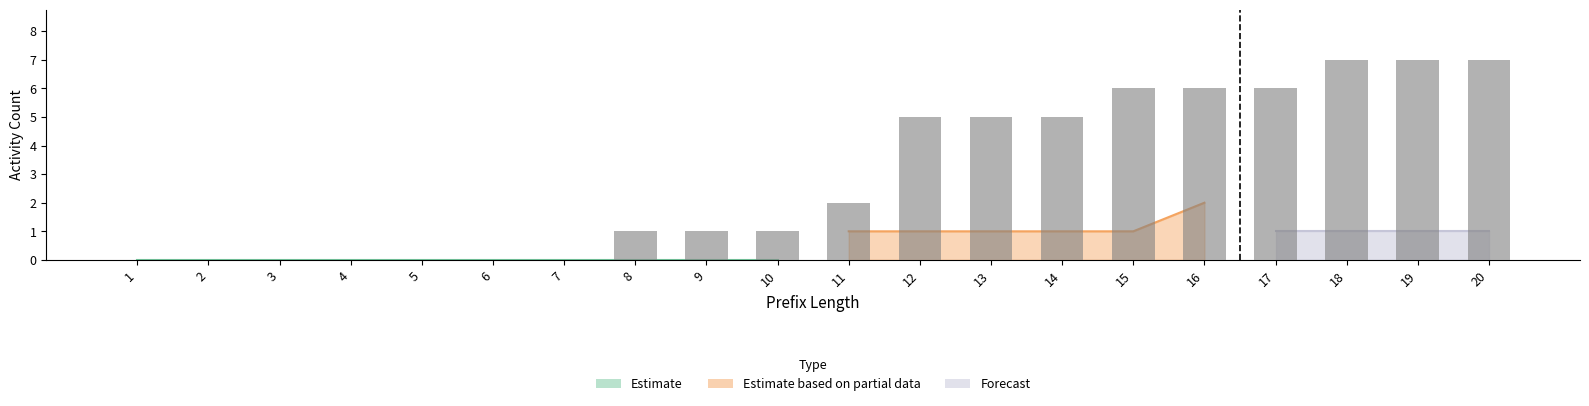

Is it true that the value at 11 is 2?

True